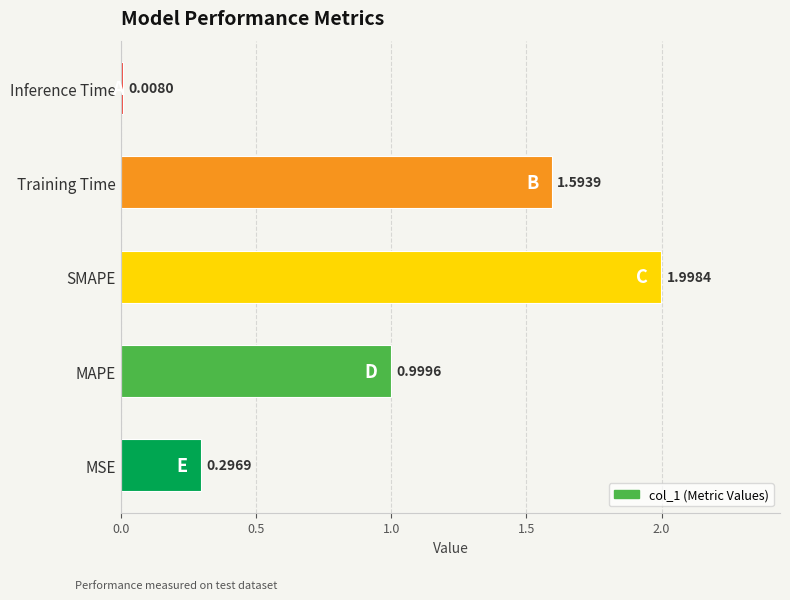

List the labels in order of value, largest first.

SMAPE, Training Time, MAPE, MSE, Inference Time